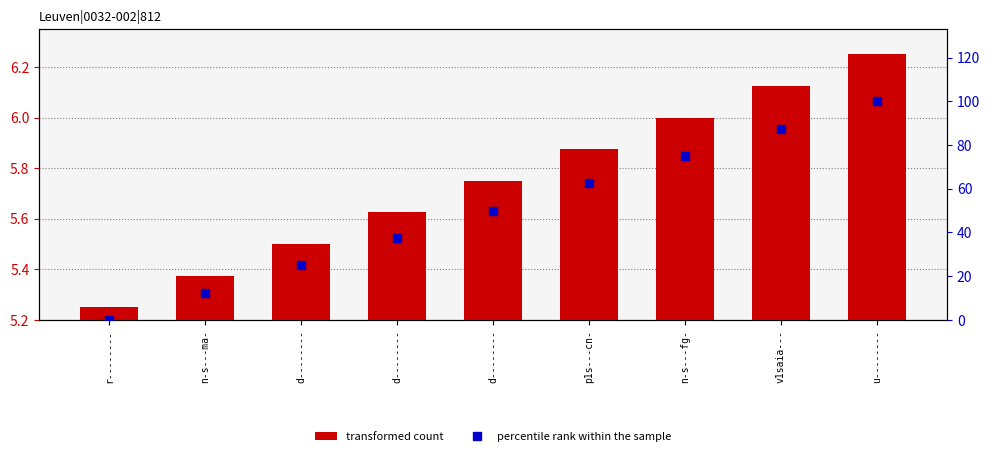

Where is transformed count nearest to the value 5?

r--------